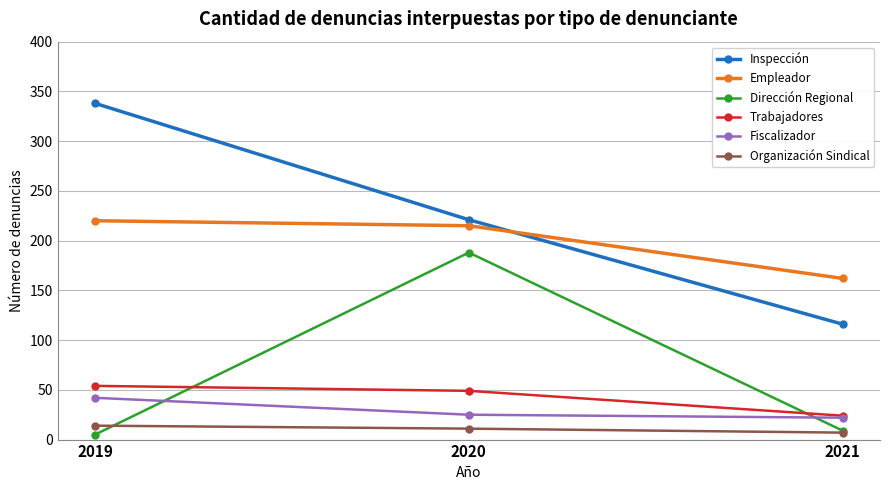

Reading left to right, transcribe all the data shown in this chart.

Inspección: 2019=338	2020=221	2021=116
Empleador: 2019=220	2020=215	2021=162
Dirección Regional: 2019=5	2020=188	2021=9
Trabajadores: 2019=54	2020=49	2021=24
Fiscalizador: 2019=42	2020=25	2021=22
Organización Sindical: 2019=14	2020=11	2021=7